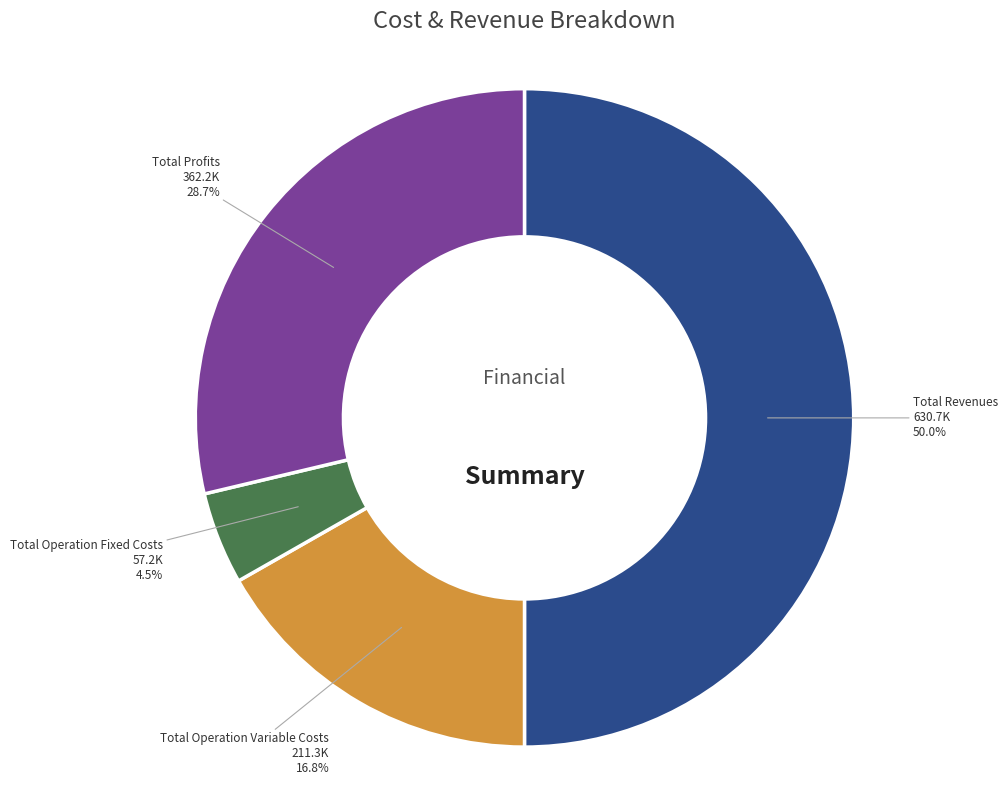

Count the number of slices in the pie.

4